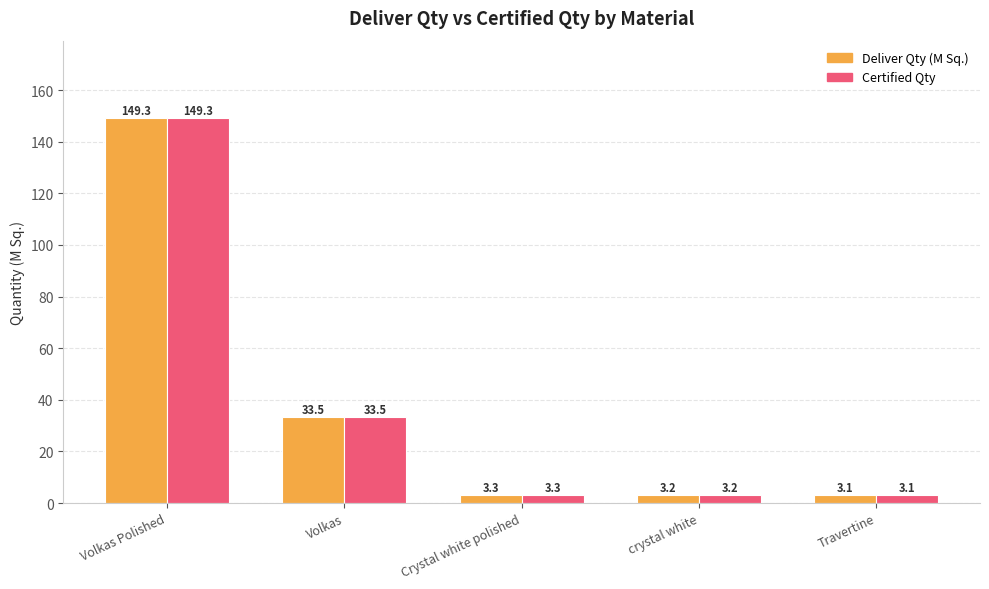

What is the approximate value of Certified Qty at crystal white?

3.2